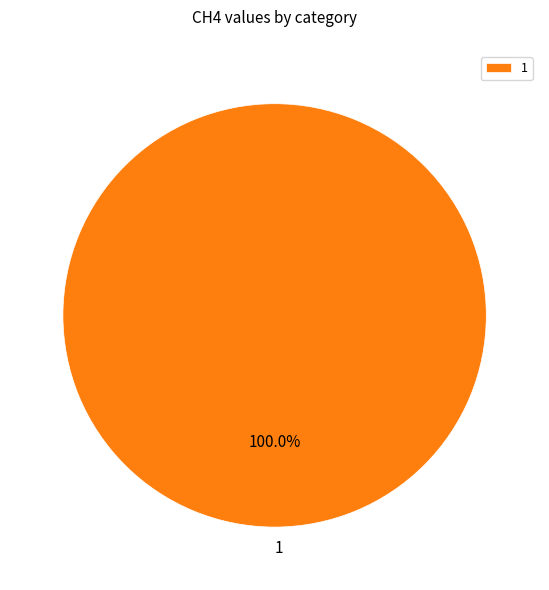

Which slice represents more than half of the pie?

1